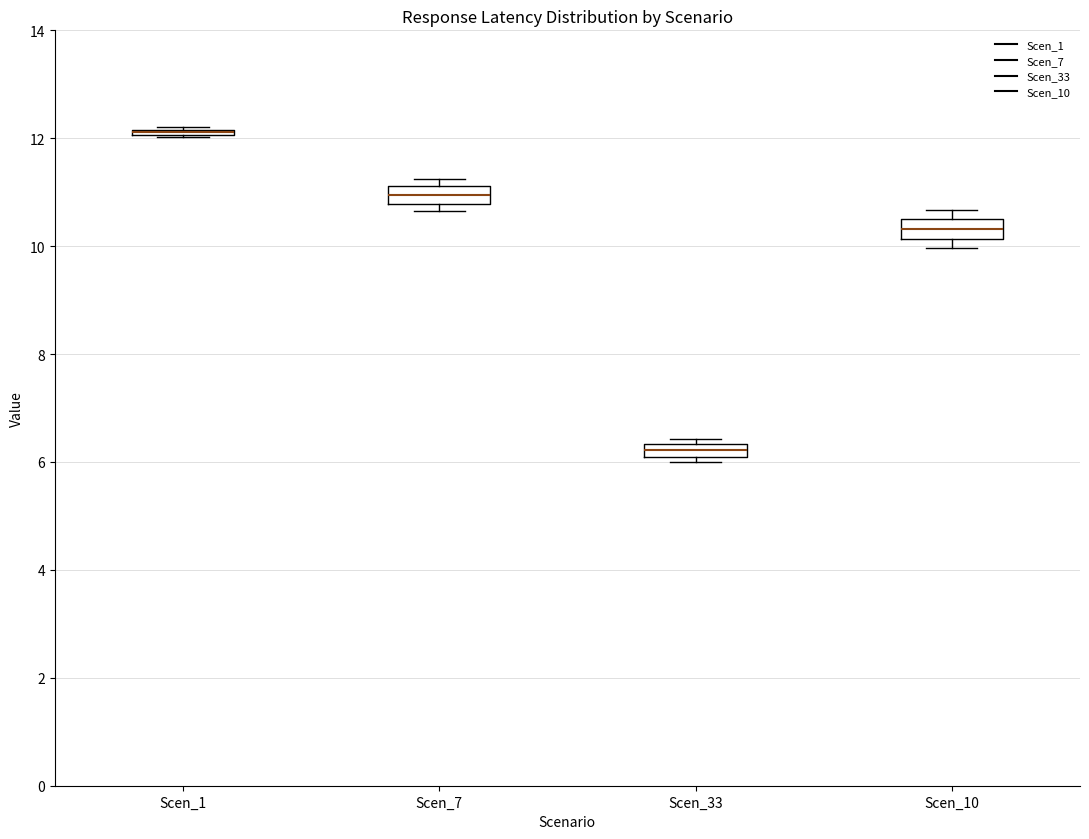

Where is the upper edge of the box for Scen_10 on the y-axis? The values are not printed on the chart, so give them approximately, as read against the axis.

10.4